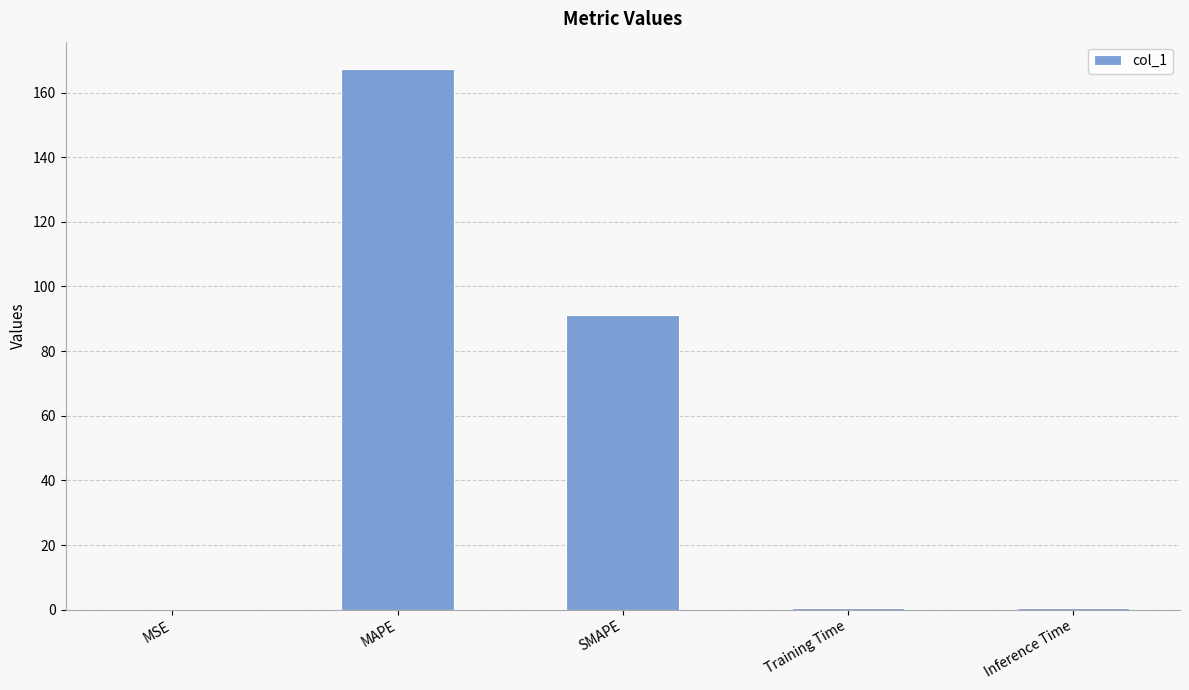

At which label is the value closest to 83?

SMAPE